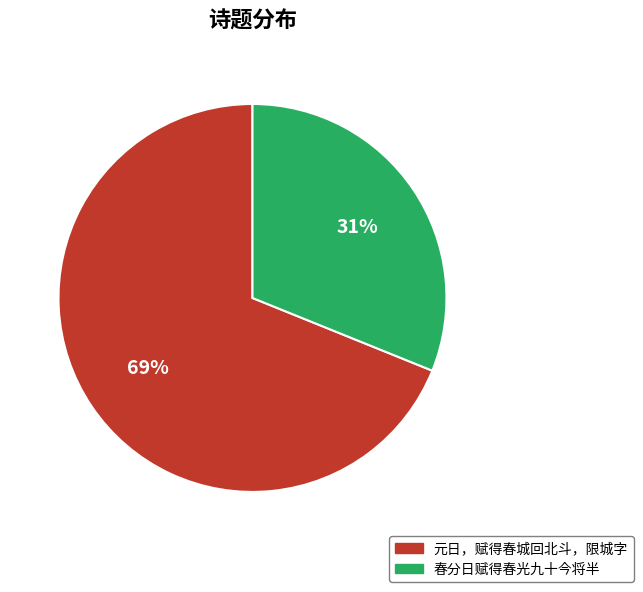

To the nearest percent, what portion does 春分日赋得春光九十今将半 represent?

31%